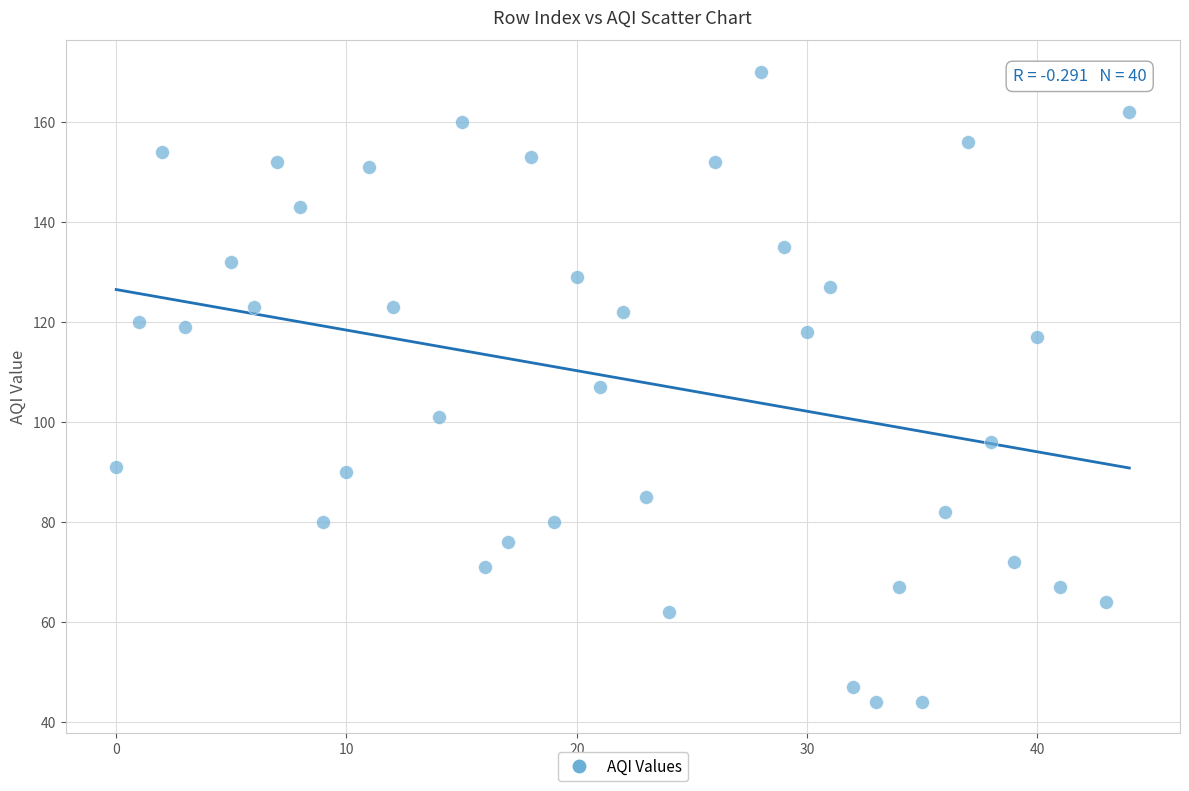

What is the range of X values (max minus min)?

44